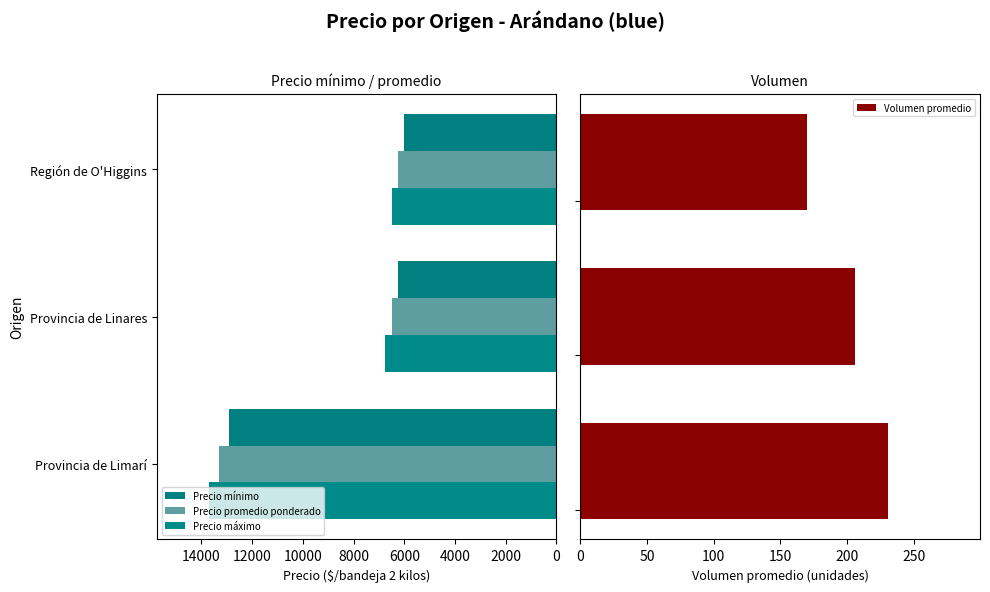

What is the highest value of the Volumen promedio series?

230.5